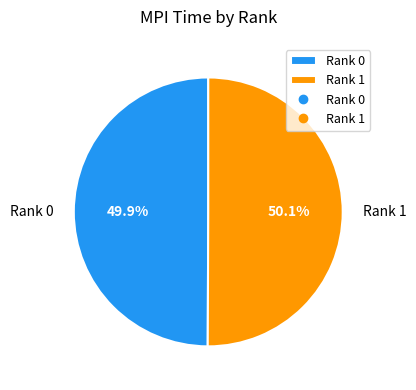

Does any single category account for the majority?

Yes